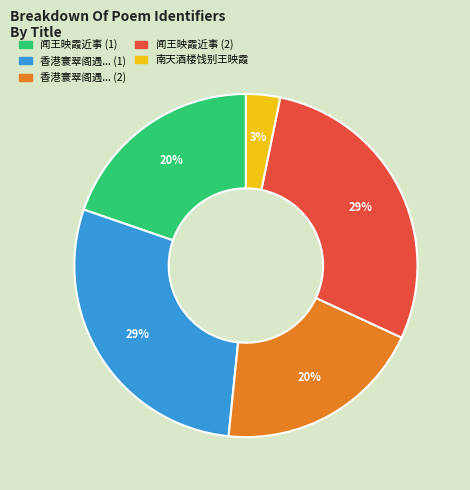

To the nearest percent, what is the average slice percentage?

20%